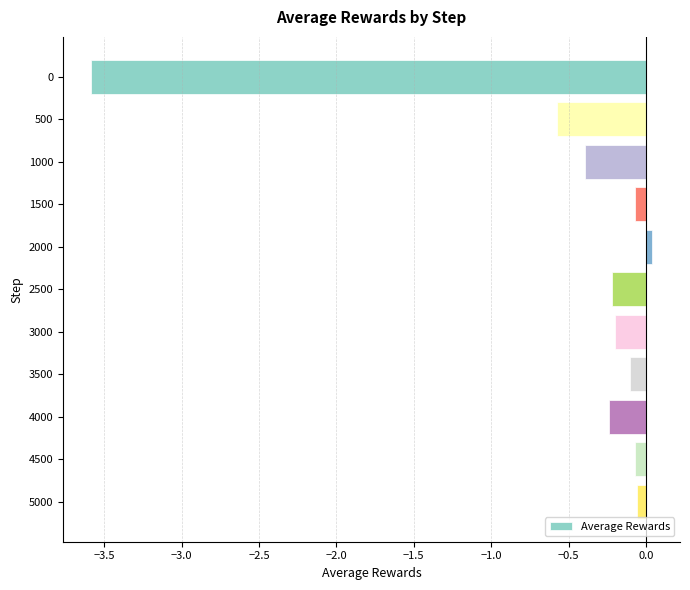

Count the number of values greater than 0.

1